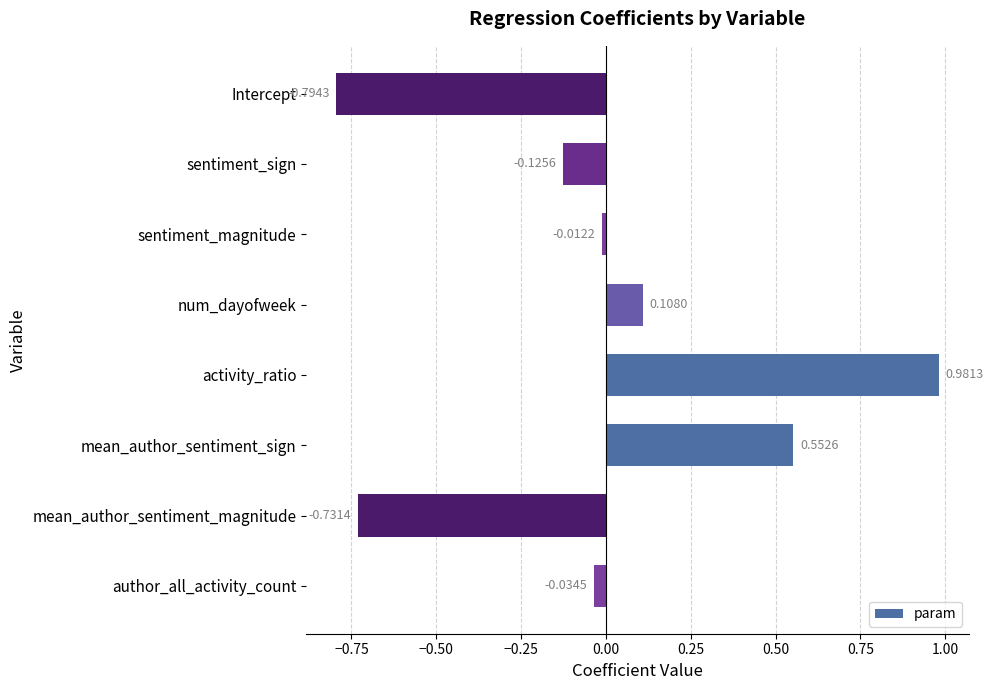

Rank the categories by value from lowest to highest.

Intercept, mean_author_sentiment_magnitude, sentiment_sign, author_all_activity_count, sentiment_magnitude, num_dayofweek, mean_author_sentiment_sign, activity_ratio